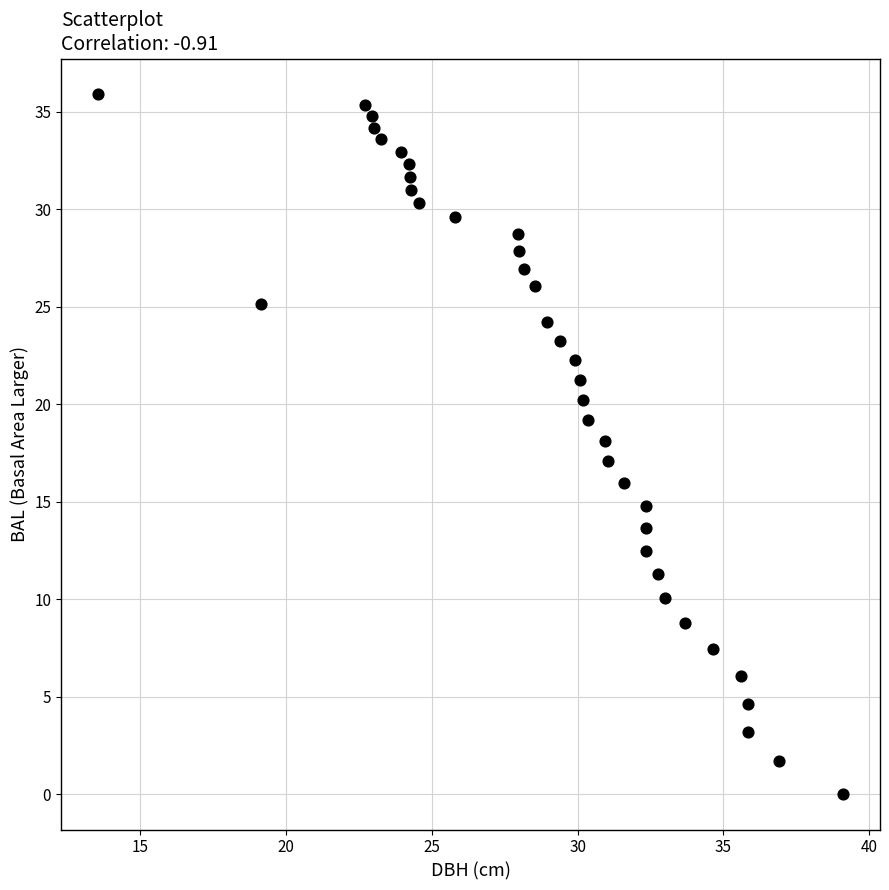

What is the range of Y values (max minus min)?

35.9